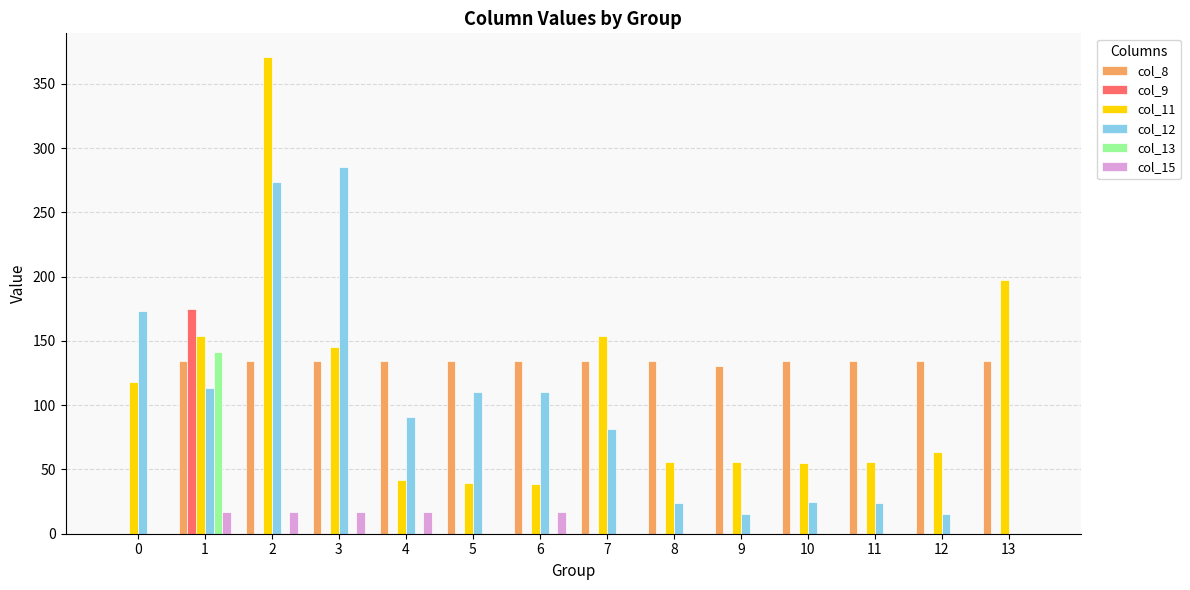

What is the sum of all col_8 values?

1740.8